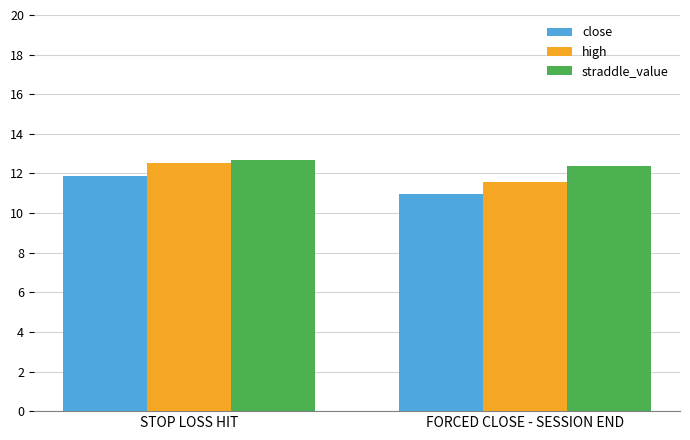

What is the sum of the high values at STOP LOSS HIT and FORCED CLOSE - SESSION END?

24.1